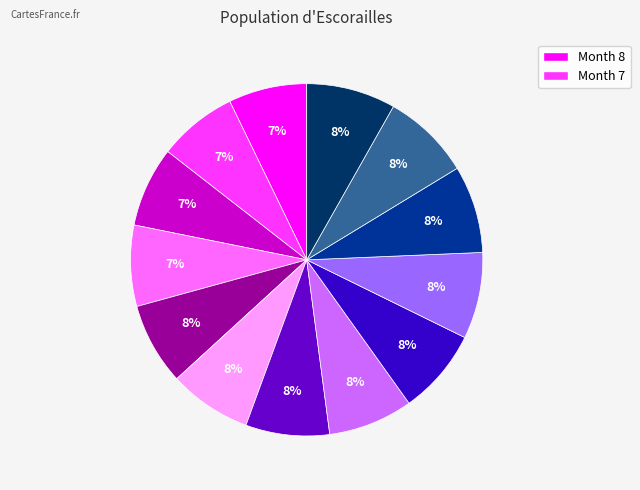

To the nearest percent, what is the average slice percentage?

8%